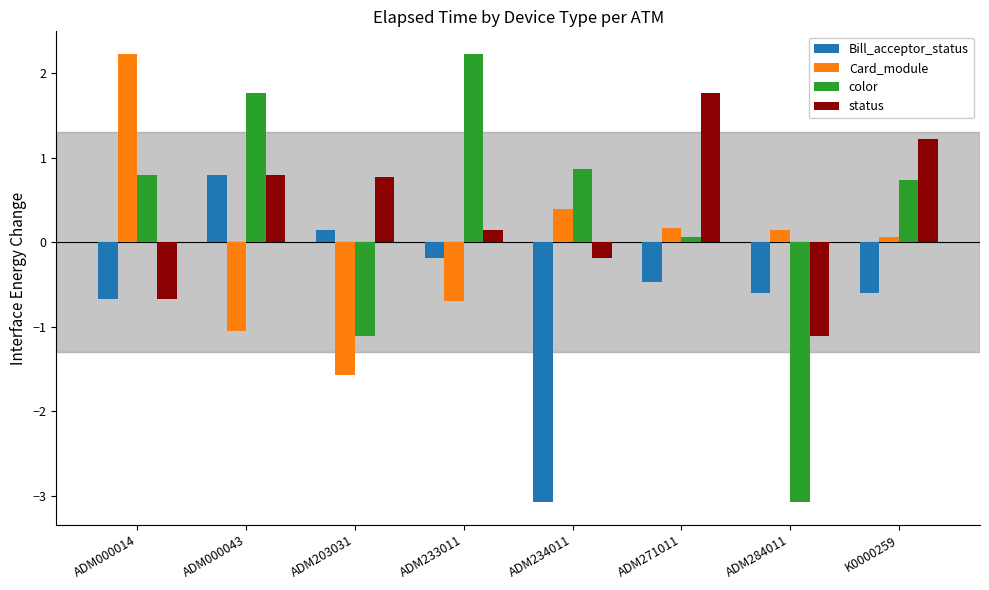

Reading left to right, extract all data points from this chart.

Bill_acceptor_status: ADM000014=-0.7	ADM000043=0.8	ADM203031=0.1	ADM233011=-0.2	ADM234011=-3.1	ADM271011=-0.5	ADM284011=-0.6	K0000259=-0.6
Card_module: ADM000014=2.2	ADM000043=-1.0	ADM203031=-1.6	ADM233011=-0.7	ADM234011=0.4	ADM271011=0.2	ADM284011=0.1	K0000259=0.1
color: ADM000014=0.8	ADM000043=1.8	ADM203031=-1.1	ADM233011=2.2	ADM234011=0.9	ADM271011=0.1	ADM284011=-3.1	K0000259=0.7
status: ADM000014=-0.7	ADM000043=0.8	ADM203031=0.8	ADM233011=0.1	ADM234011=-0.2	ADM271011=1.8	ADM284011=-1.1	K0000259=1.2